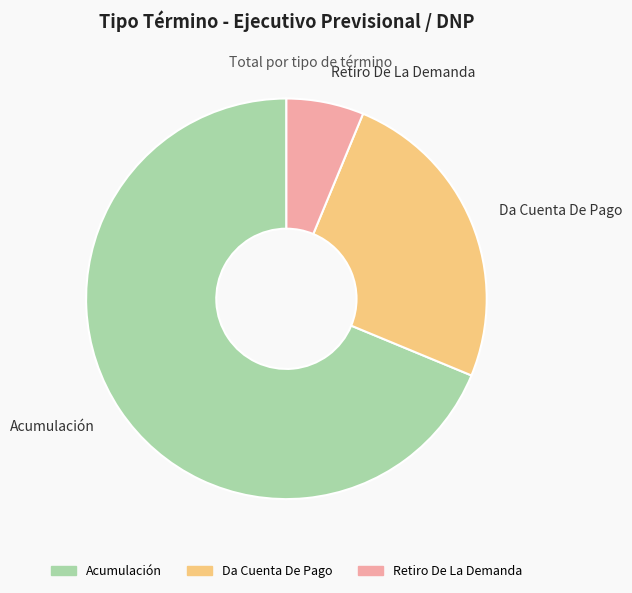

Which category has the smallest portion of the pie?

Retiro De La Demanda